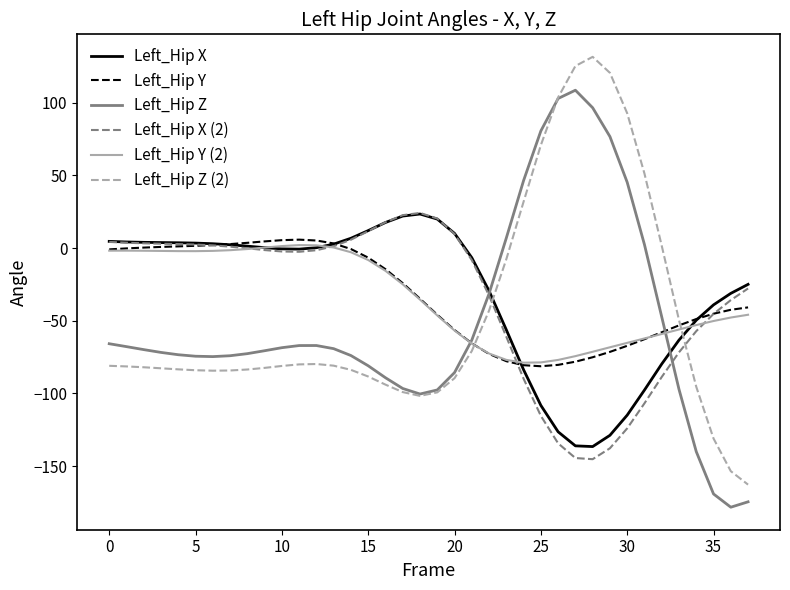

What is the lowest value of the Left_Hip Z series?

-178.2